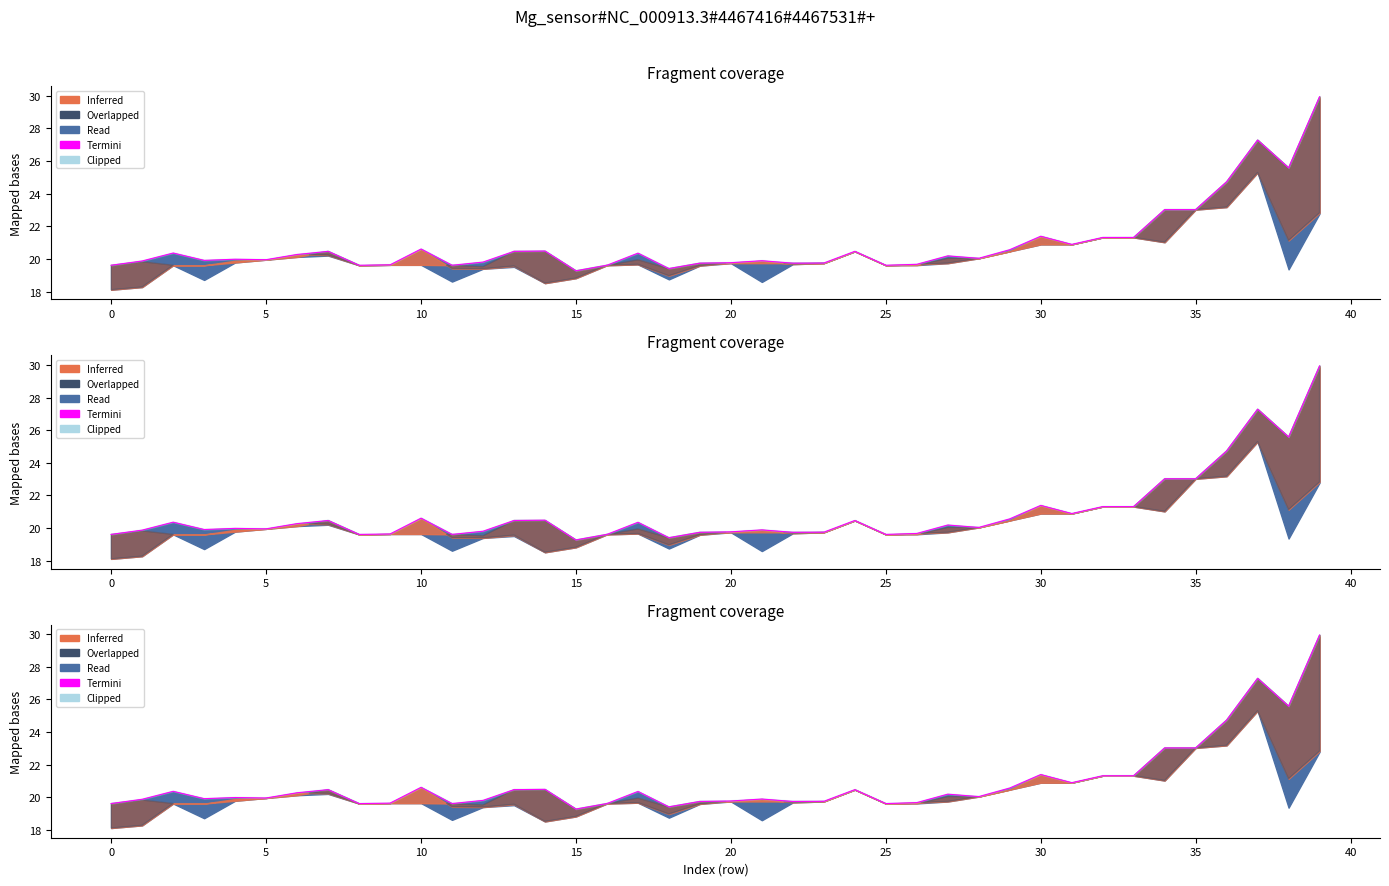

What is the value of the 8th point from the left?

20.5